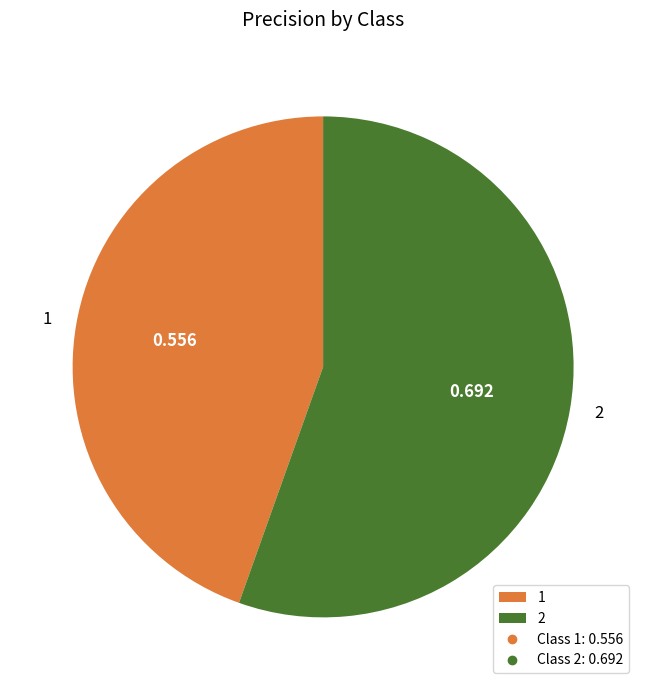

Is 2 the majority of the pie?

Yes